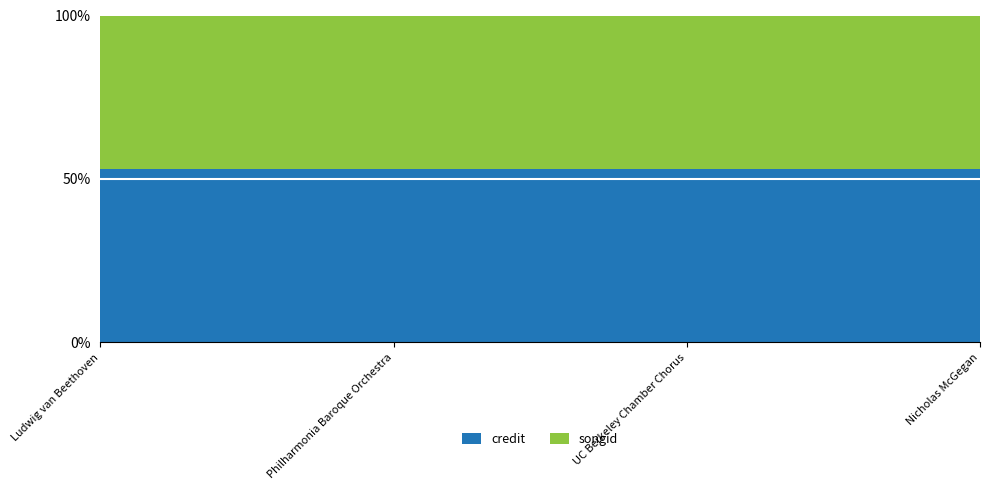

Reading right to left, what are all the values shown in this chart?

credit: 2826016	2826016	2826016	2826016
songid: 2498504	2498504	2498504	2498504